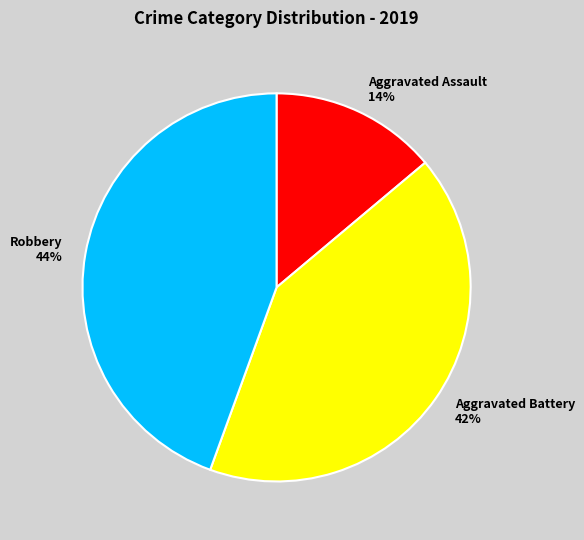

Is the sum of Robbery and Aggravated Assault greater than half?

Yes